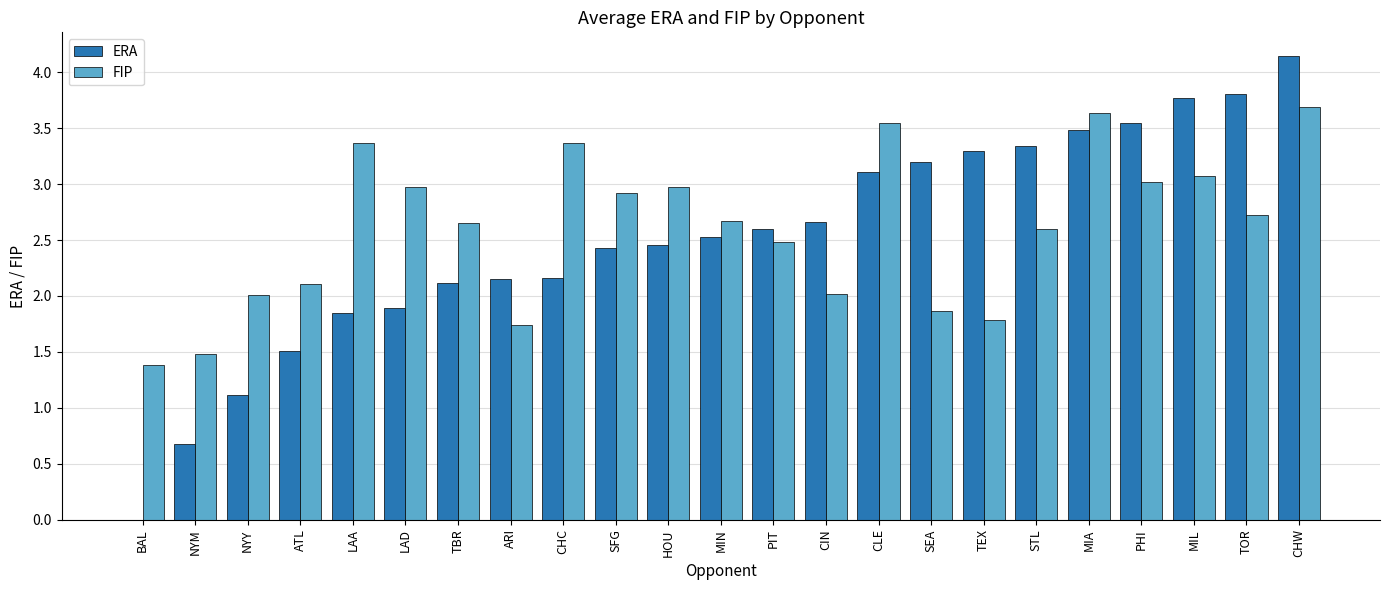

Between LAA and PIT, which series saw the biggest shift?

FIP